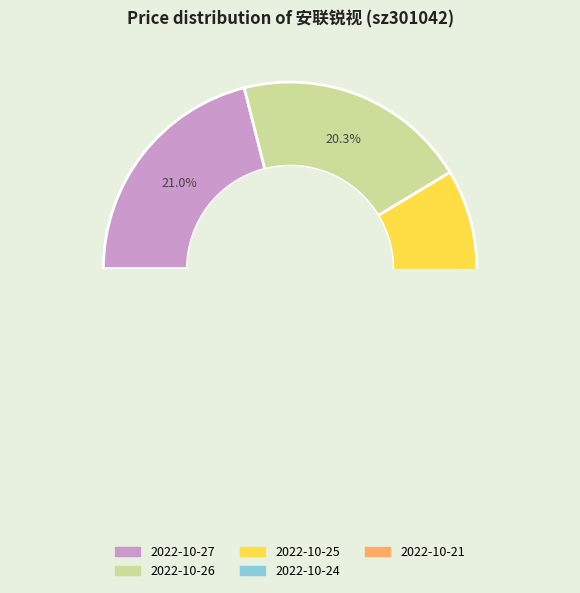

Count the number of slices in the pie.

5